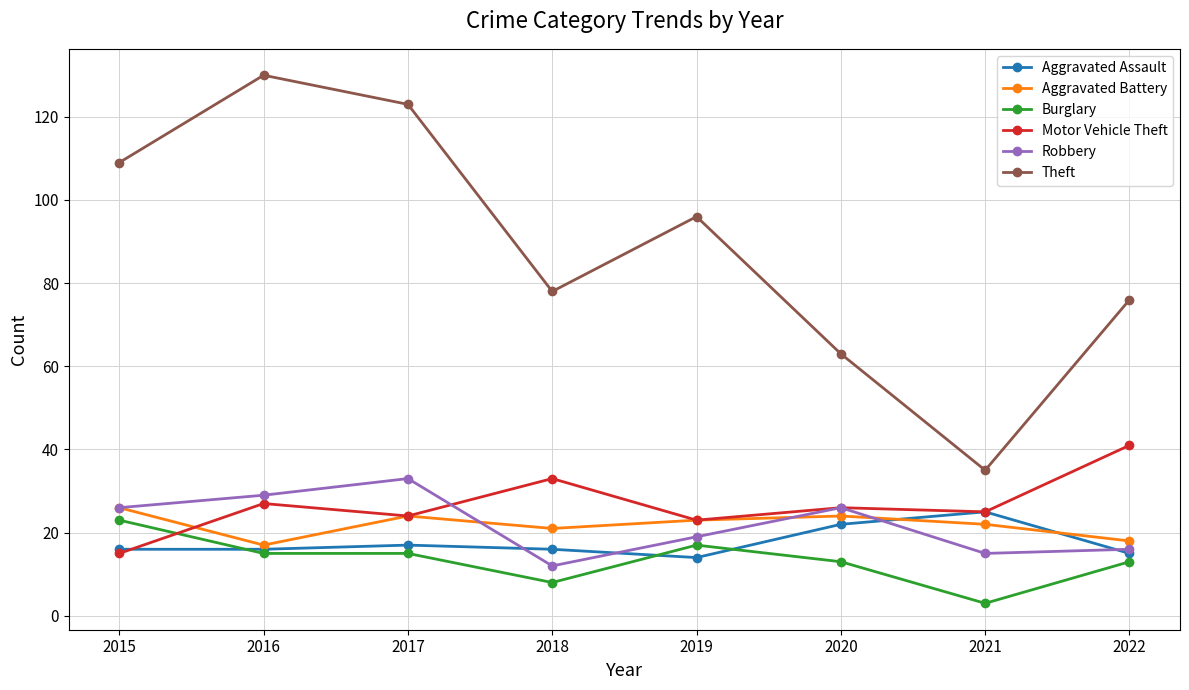

At 2018, list the series in order from largest to smallest.

Theft, Motor Vehicle Theft, Aggravated Battery, Aggravated Assault, Robbery, Burglary